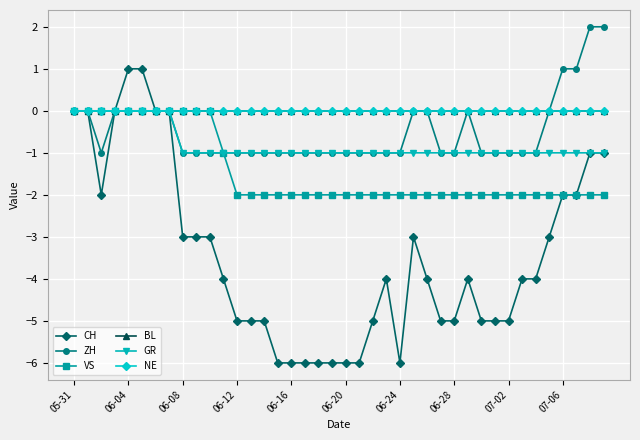

Does the chart have visible grid lines?

Yes